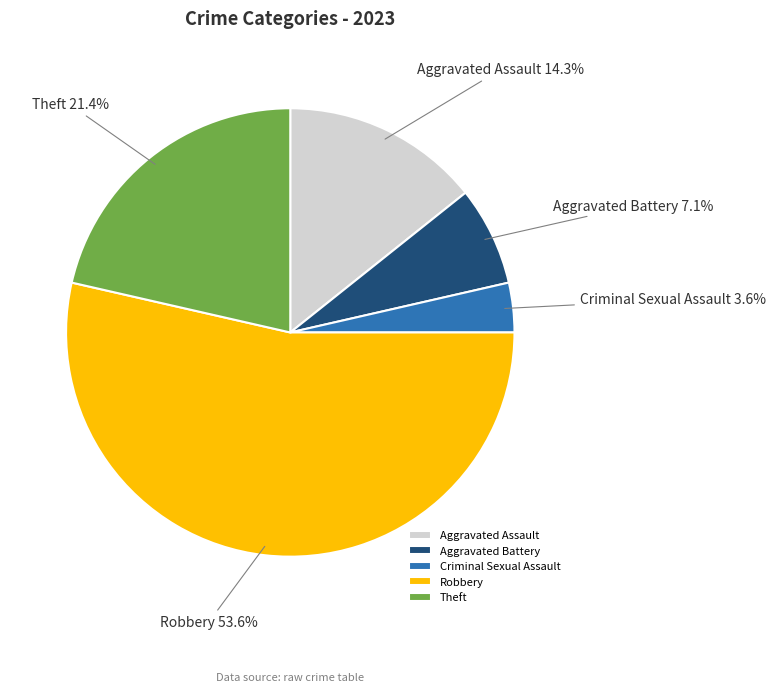

Which category accounts for the majority?

Robbery